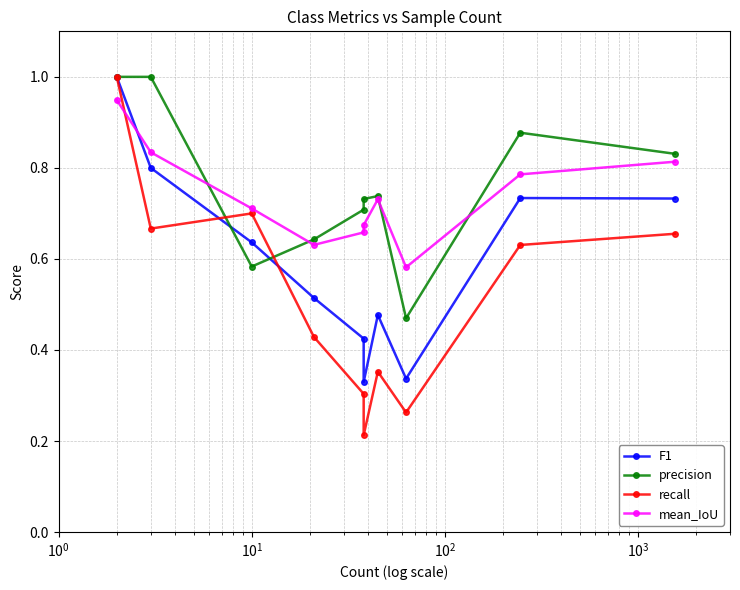

What is the highest value of the mean_IoU series?

0.9